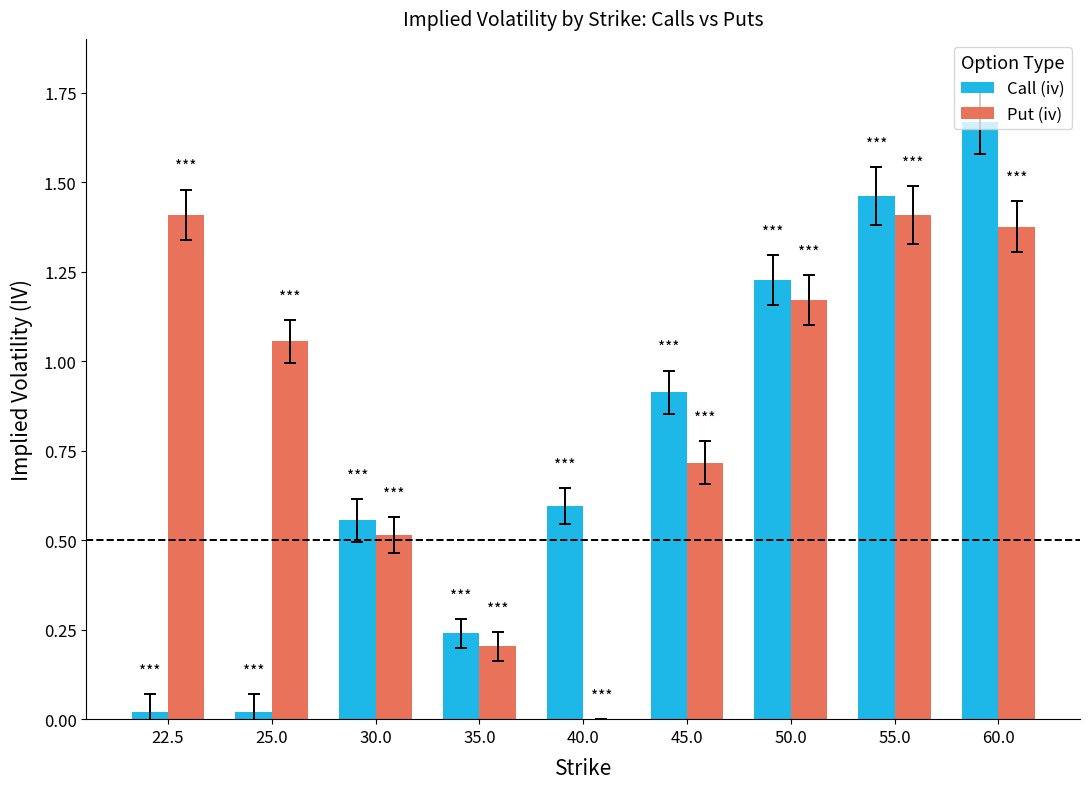

The Put (iv) series shows 0.7 at 40.0. True or false?

False